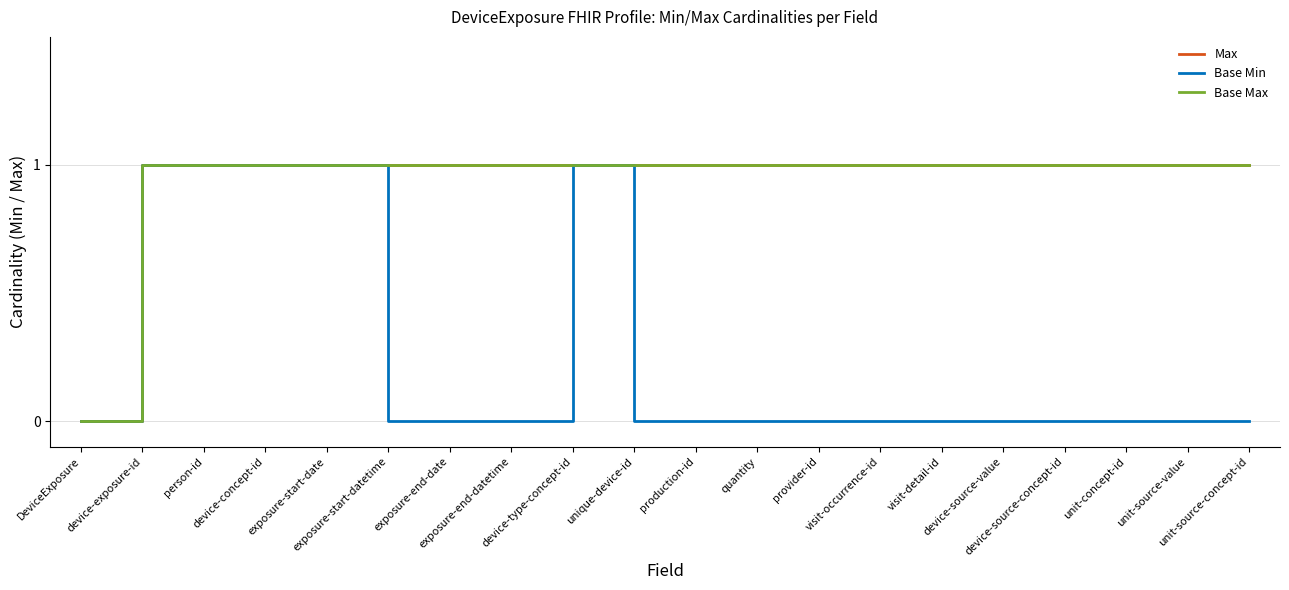

Does the chart display data point markers on the line(s)?

No